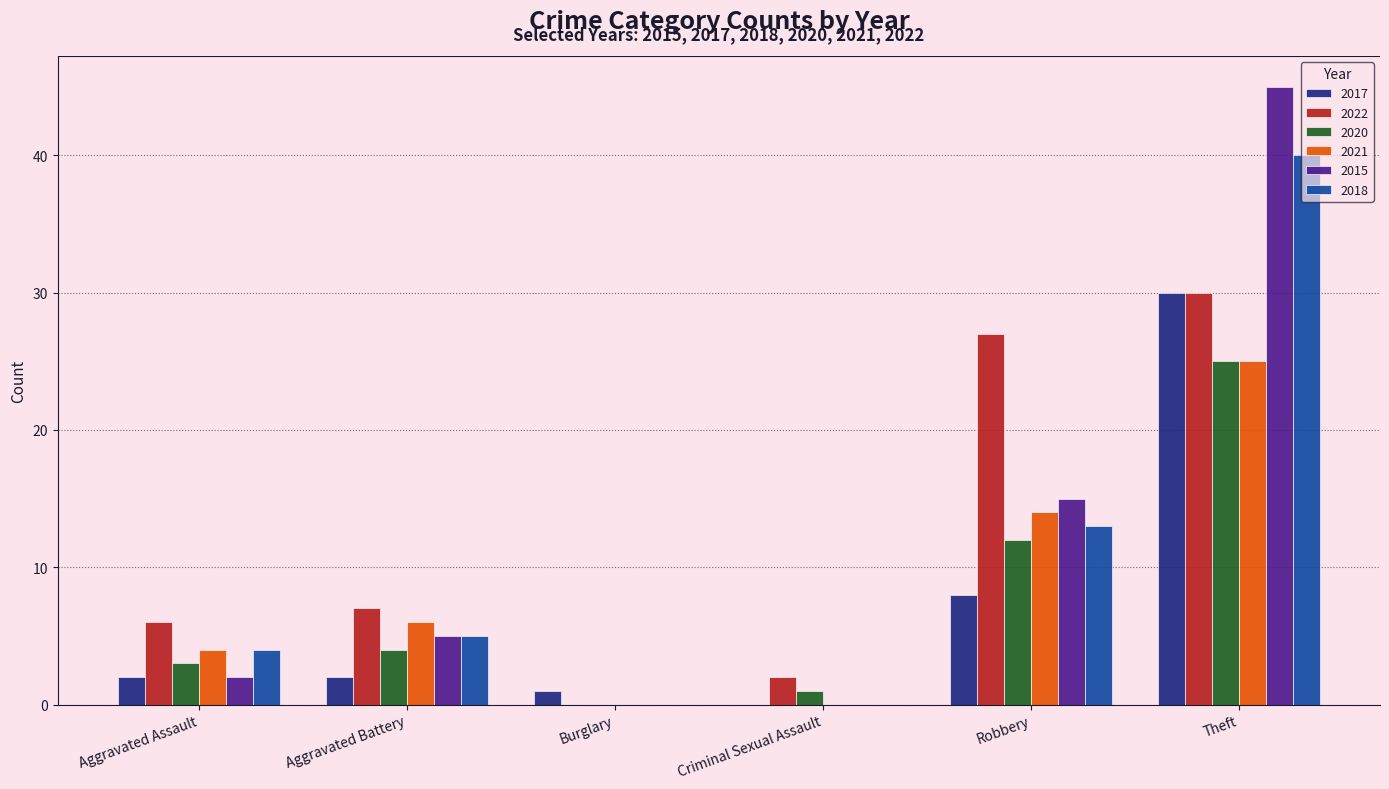

The value of 2015 at Theft is 45. True or false?

True